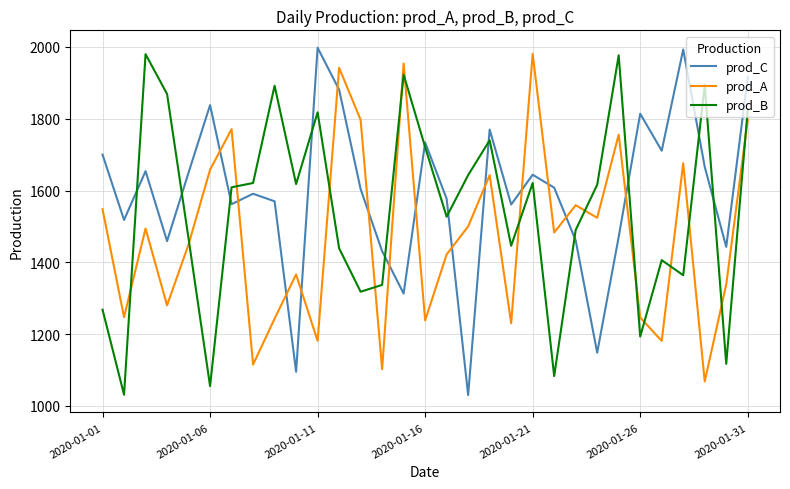

List the series in order of their overall mean, highest first.

prod_C, prod_B, prod_A